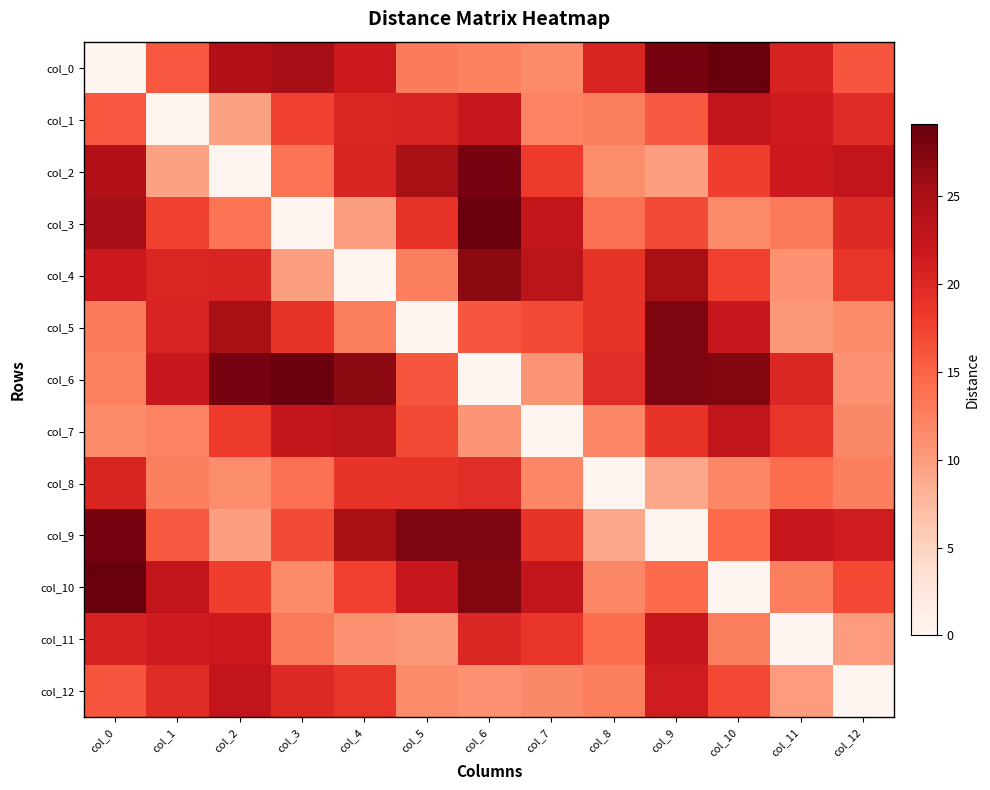

List the series in order of their peak value, lowest first.

col_8, col_11, col_12, col_1, col_7, col_4, col_5, col_2, col_9, col_3, col_6, col_0, col_10